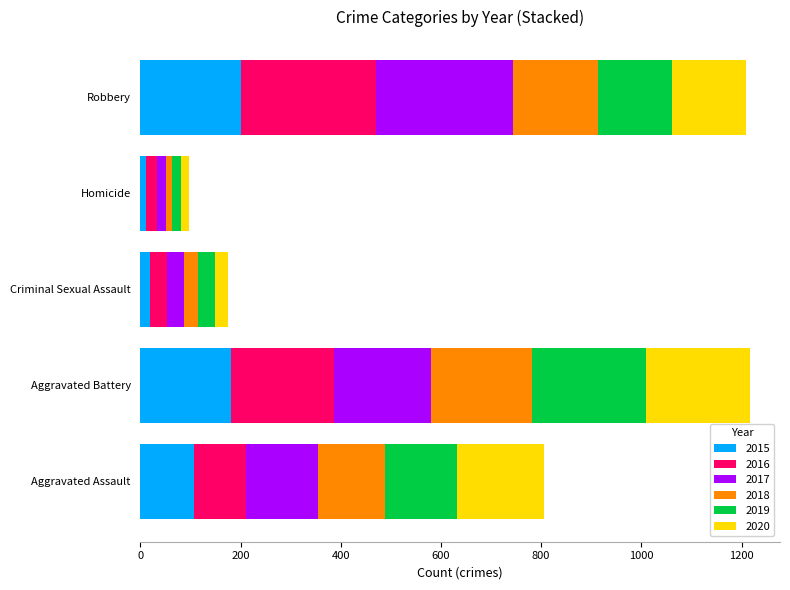

What is the average value of the 2015 series?

103